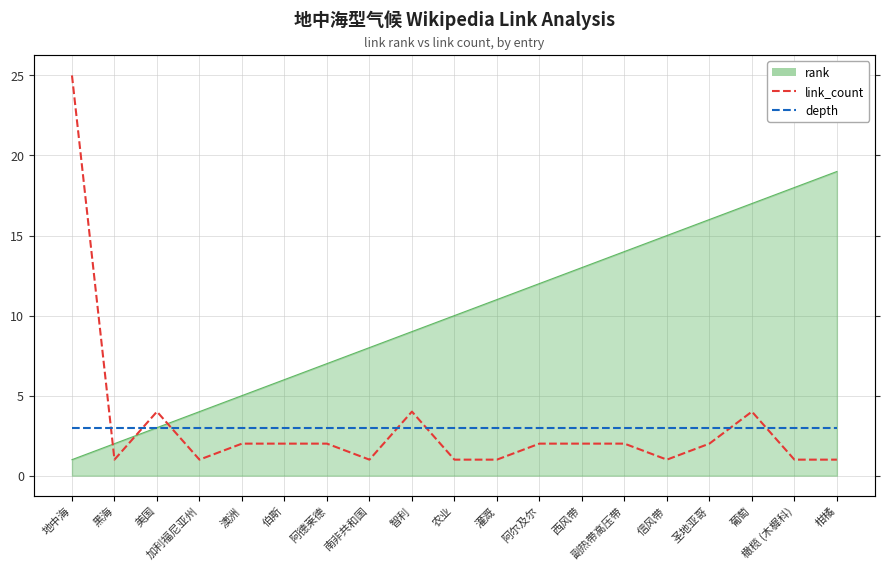

What is the total value across all series at 南非共和国?

4